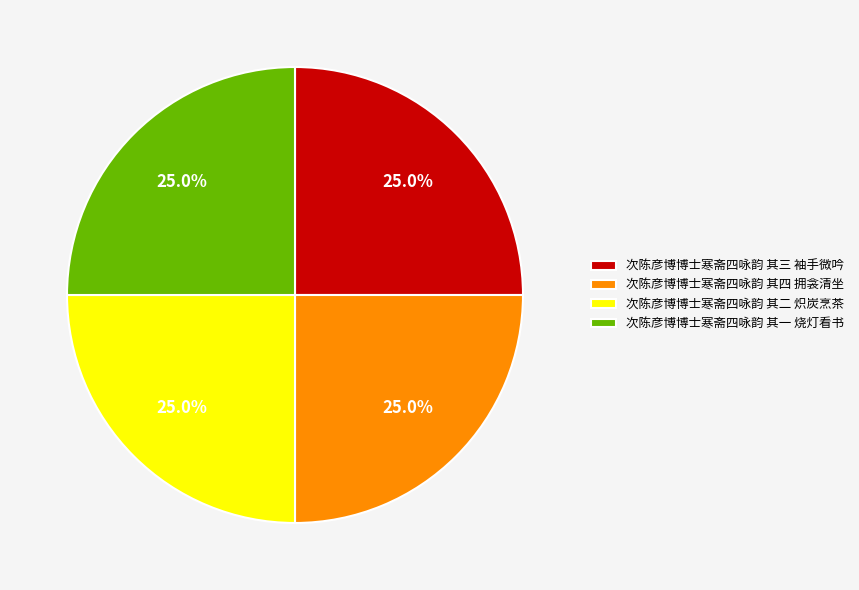

What is the ratio of the value at 次陈彦博博士寒斋四咏韵 其二 炽炭烹茶 to the value at 次陈彦博博士寒斋四咏韵 其三 袖手微吟?

1.0